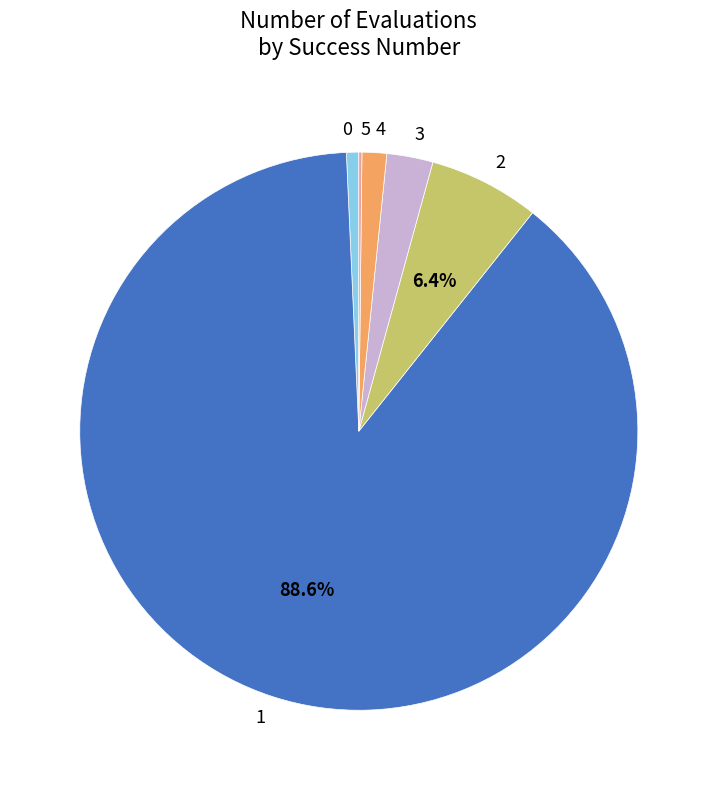

Approximately how many times larger is the value at 2 compared to 1?

0.1